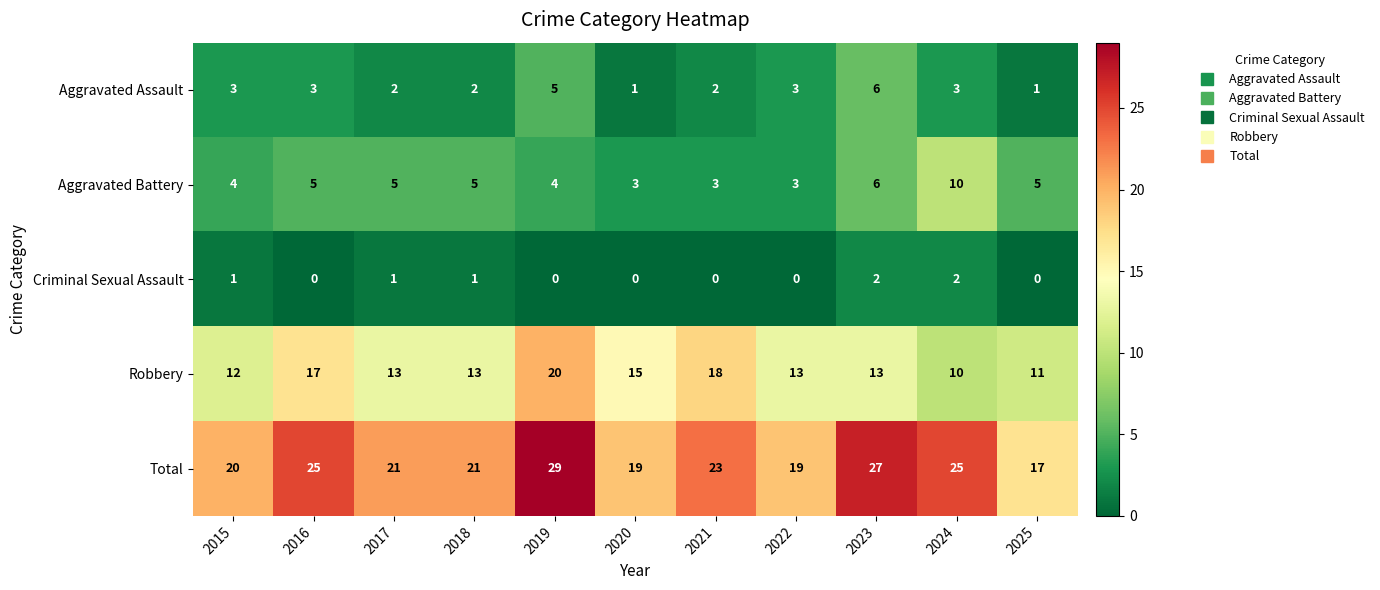

What is the maximum value shown in the chart?

29